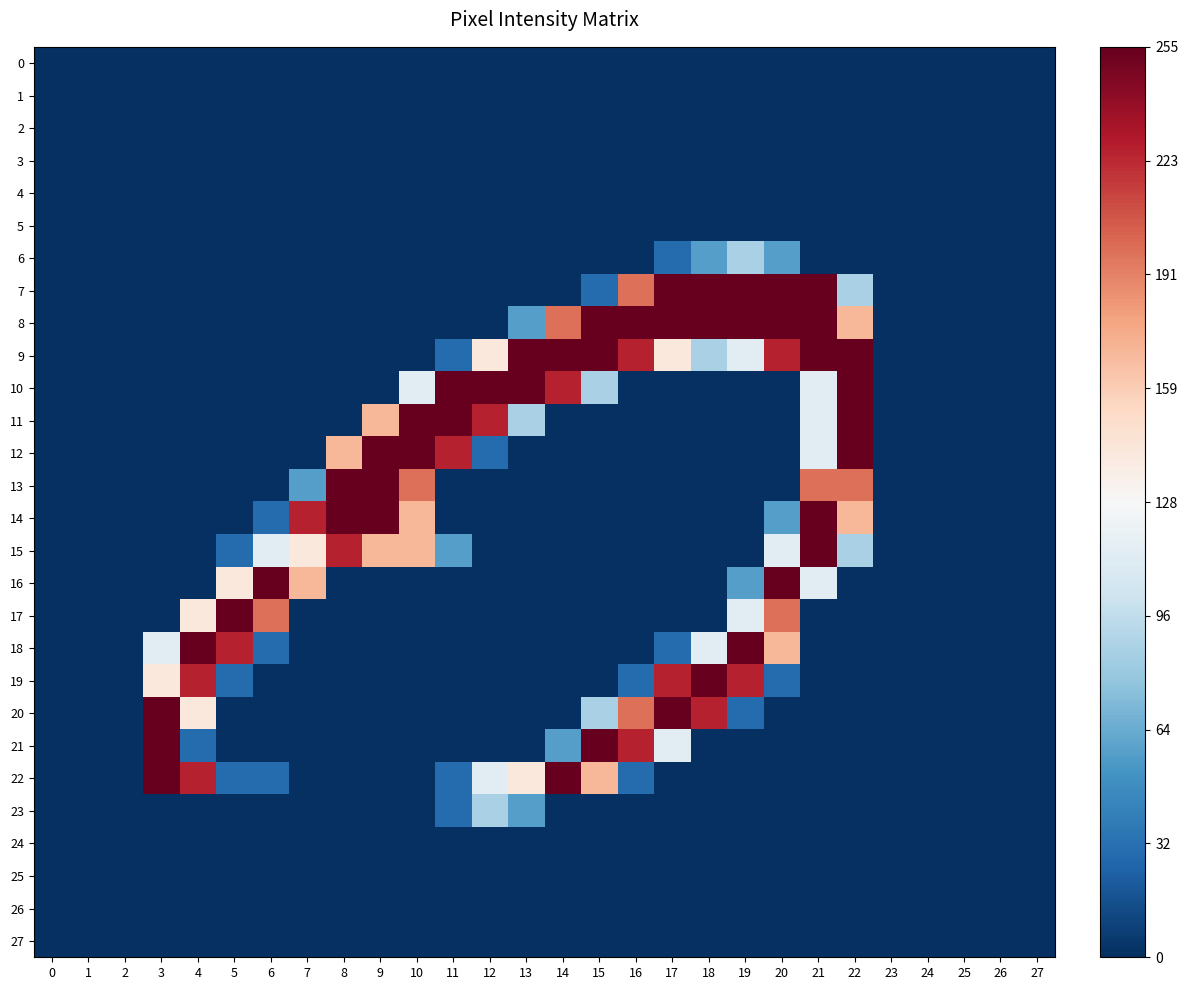

At which category is the sum across all series the highest?

21